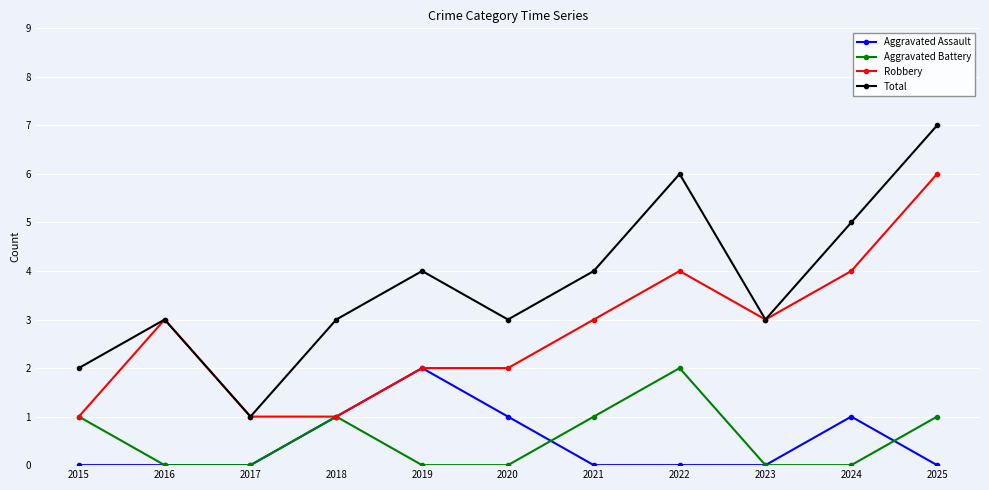

At how many categories does at least one series exceed 0?

11